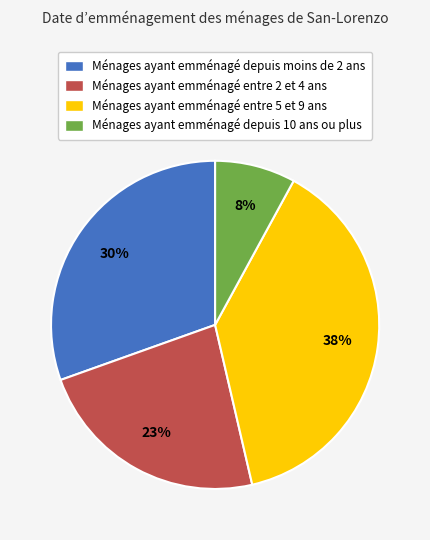

To the nearest percent, what is the average slice percentage?

25%